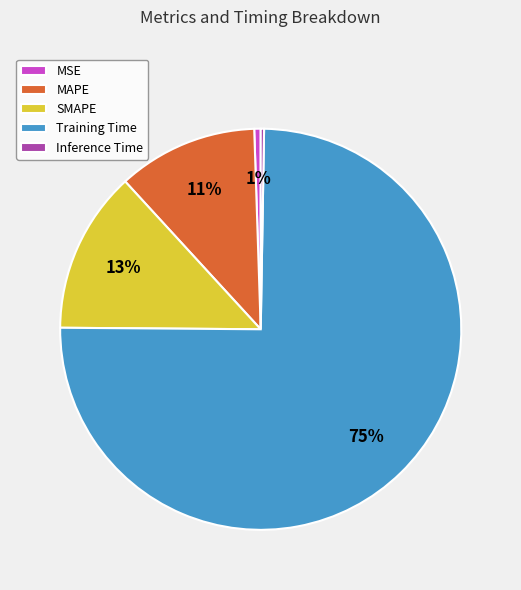

Is there a majority slice in this chart?

Yes